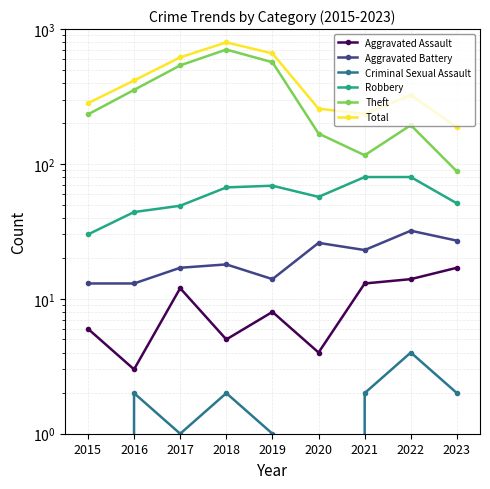

Does the chart have visible grid lines?

Yes